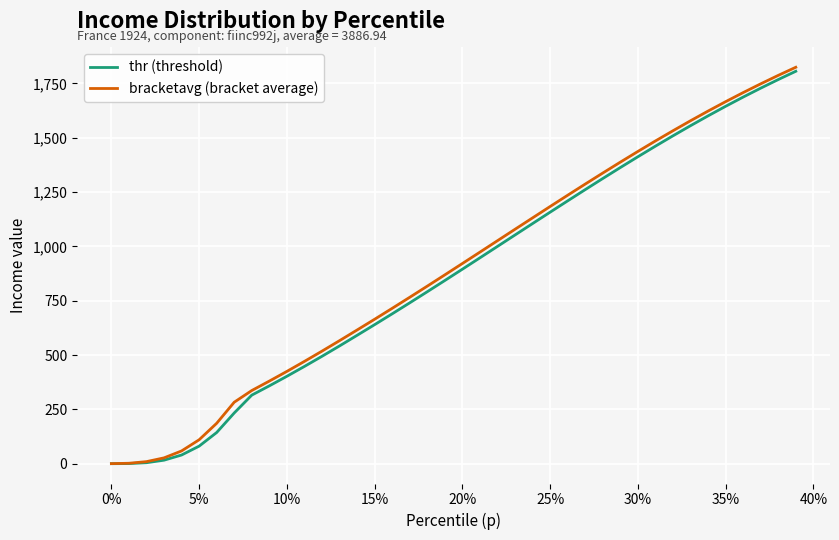

What is the highest value of the thr (threshold) series?

1806.2